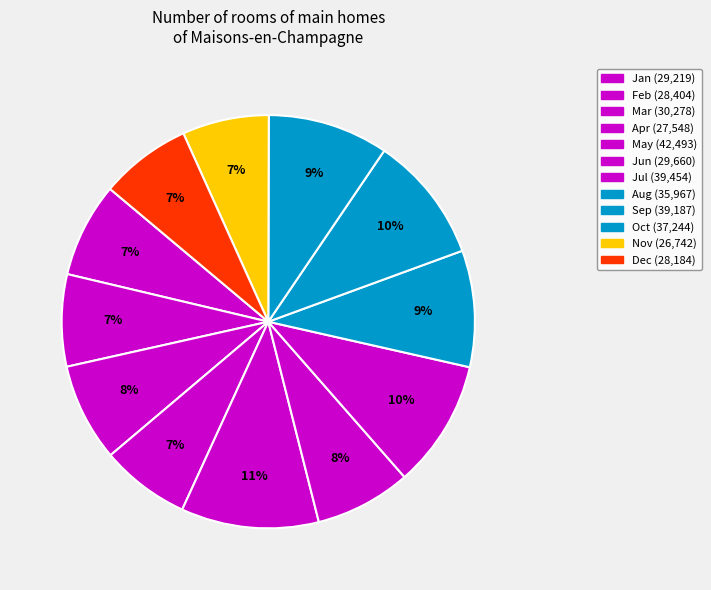

How many segments does this pie chart have?

12